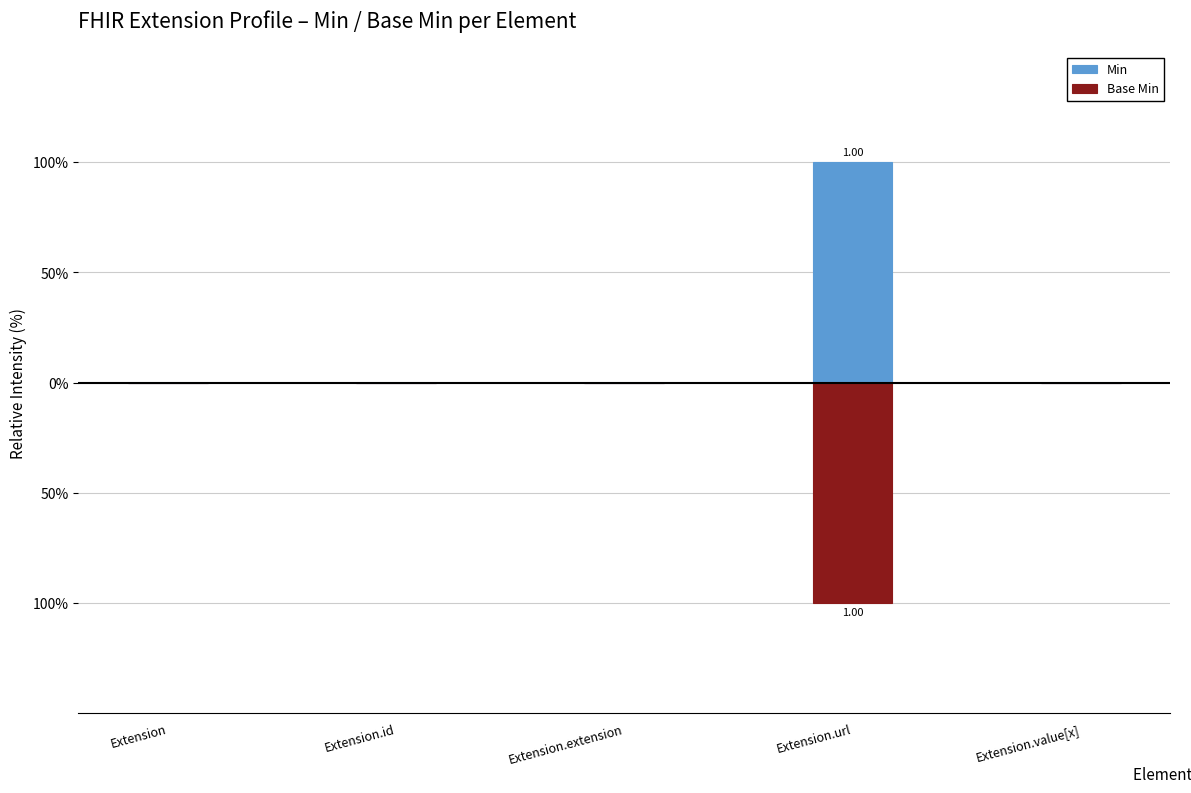

What is the label of the 5th bar from the left?

Extension.value[x]